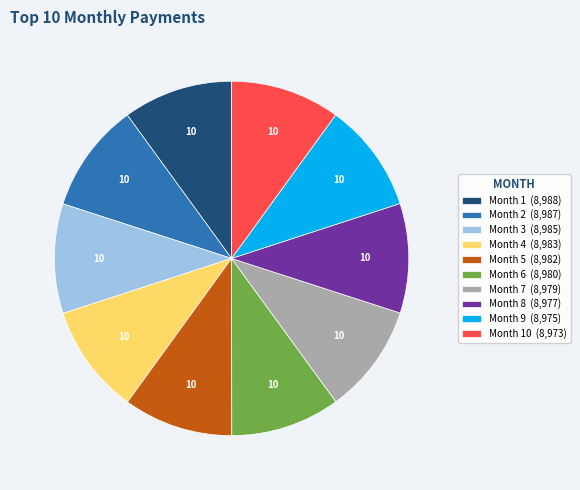

Is there a majority slice in this chart?

No